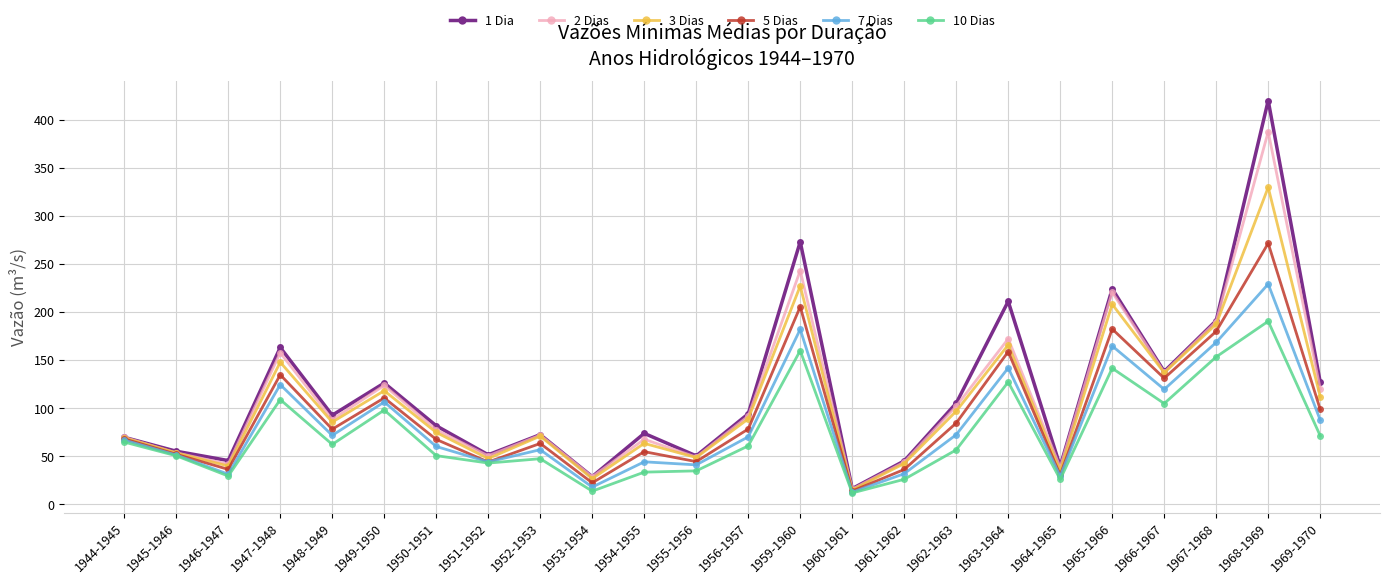

What is the difference between the 10 Dias values at 1965-1966 and 1963-1964?

14.3